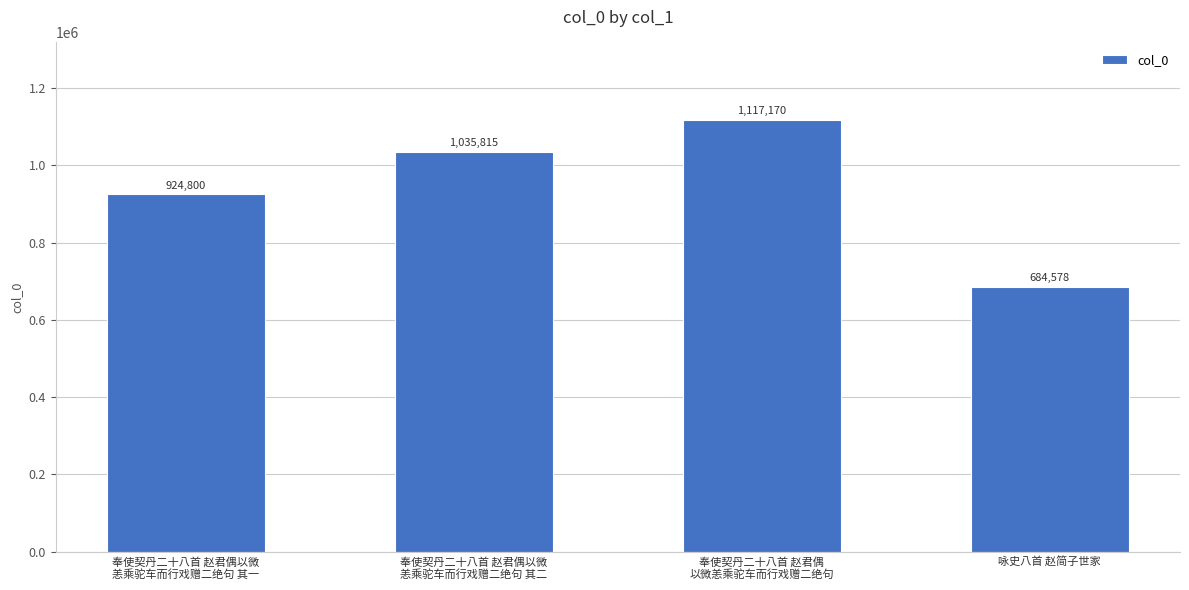

What is the difference between the maximum and second lowest values?

192370